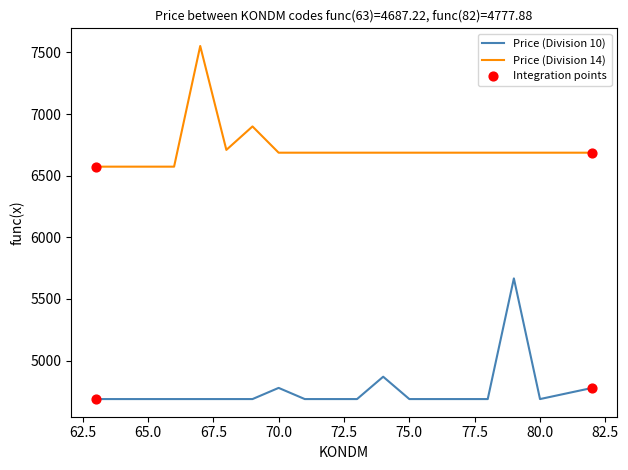

True or false: Price (Division 10) and Price (Division 14) intersect in this chart.

False